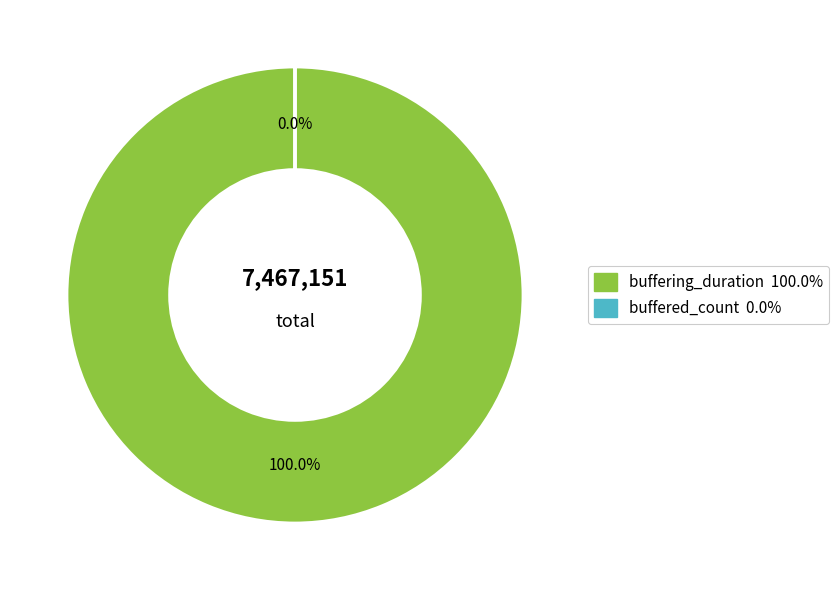

To the nearest percent, what percentage of the pie is buffering_duration?

100%